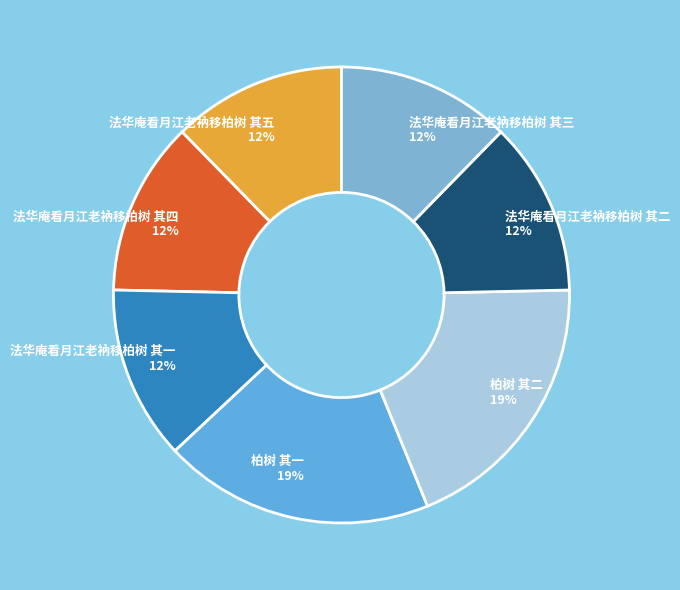

How many segments does this pie chart have?

7